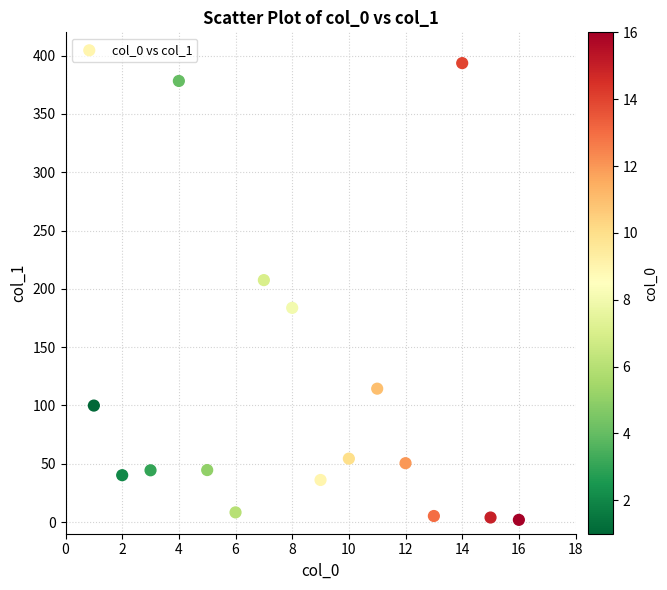

What is the range of Y values (max minus min)?

391.7